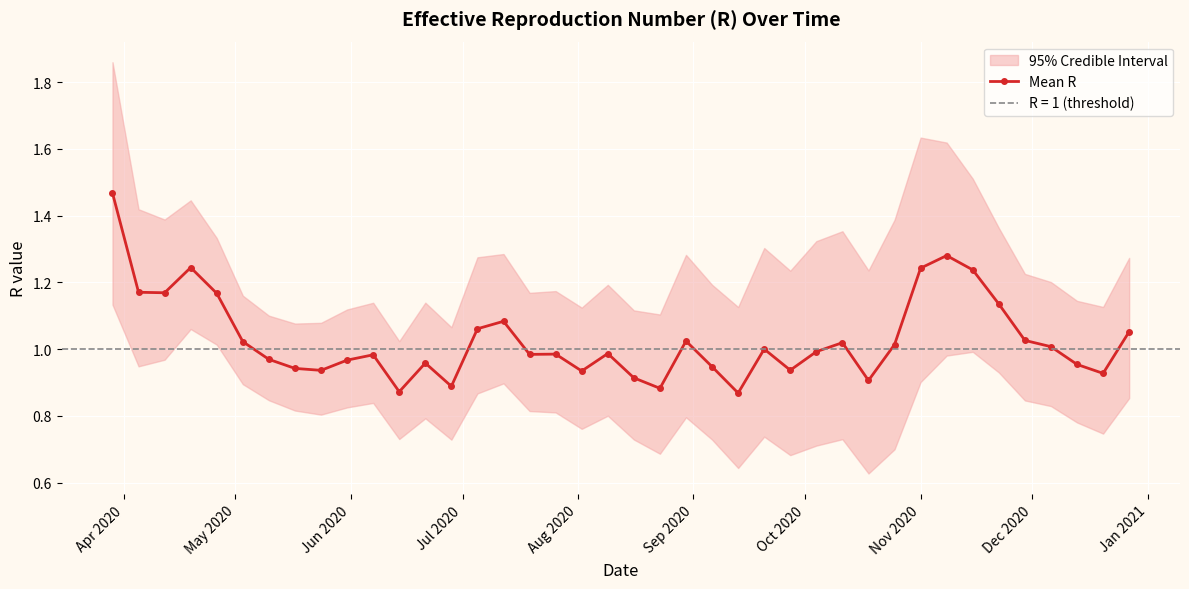

Reading left to right, list all the values displayed in this chart.

1.5	1.2	1.2	1.2	1.2	1.0	1.0	0.9	0.9	1.0	1.0	0.9	1.0	0.9	1.1	1.1	1.0	1.0	0.9	1.0	0.9	0.9	1.0	0.9	0.9	1.0	0.9	1.0	1.0	0.9	1.0	1.2	1.3	1.2	1.1	1.0	1.0	1.0	0.9	1.1